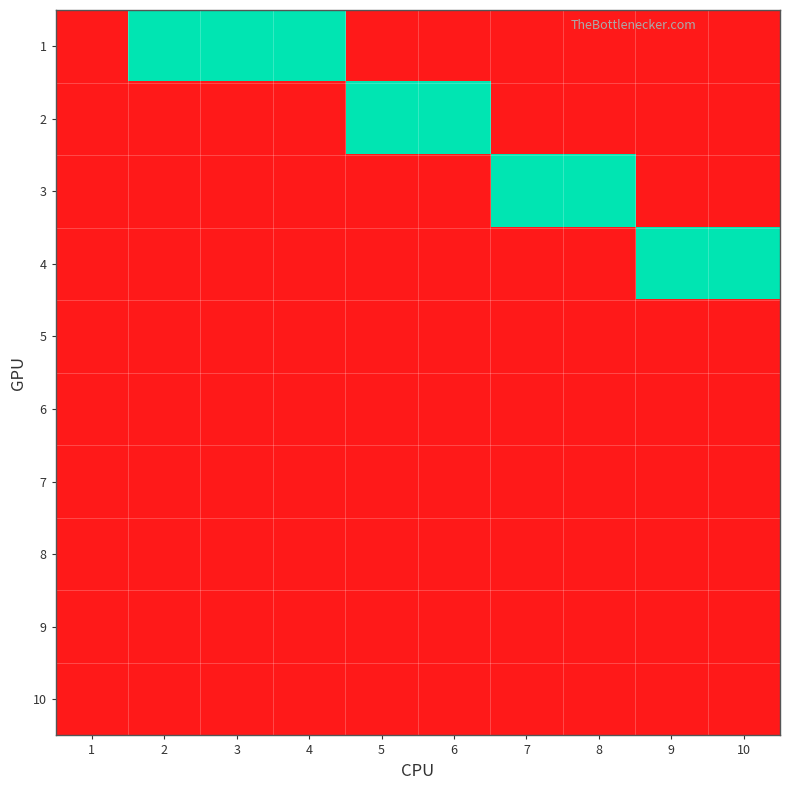

What is the maximum value shown in the chart?

1